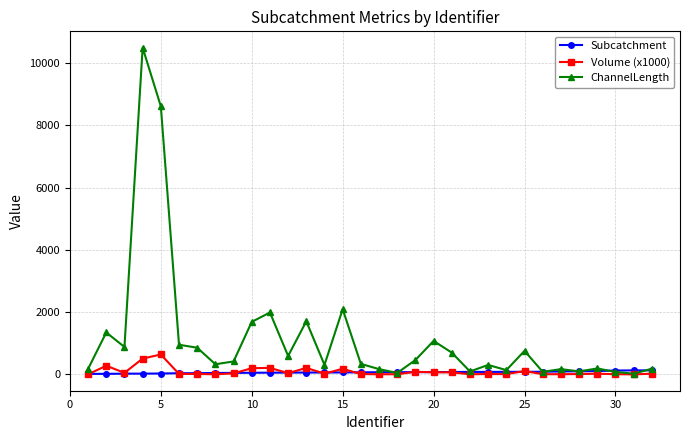

Rank the series by their maximum value, from lowest to highest.

Subcatchment, Volume (x1000), ChannelLength